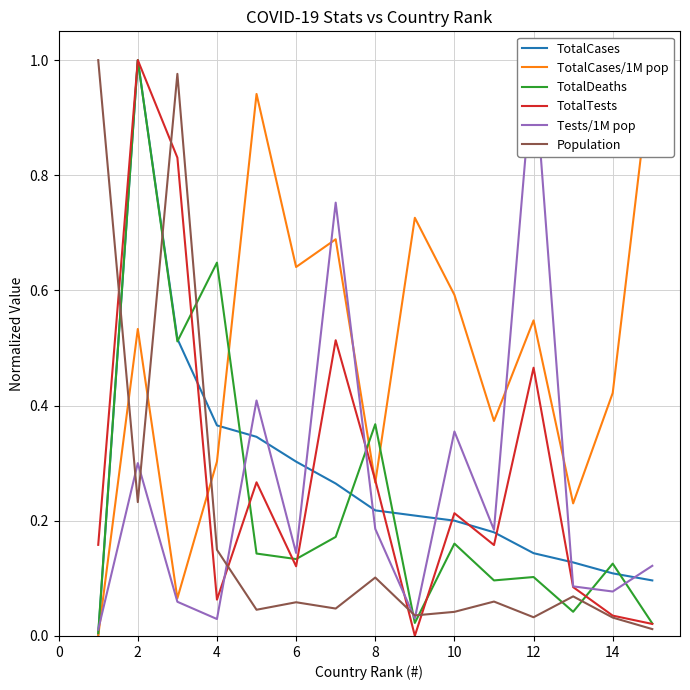

True or false: TotalTests and Tests/1M pop cross at least once.

True